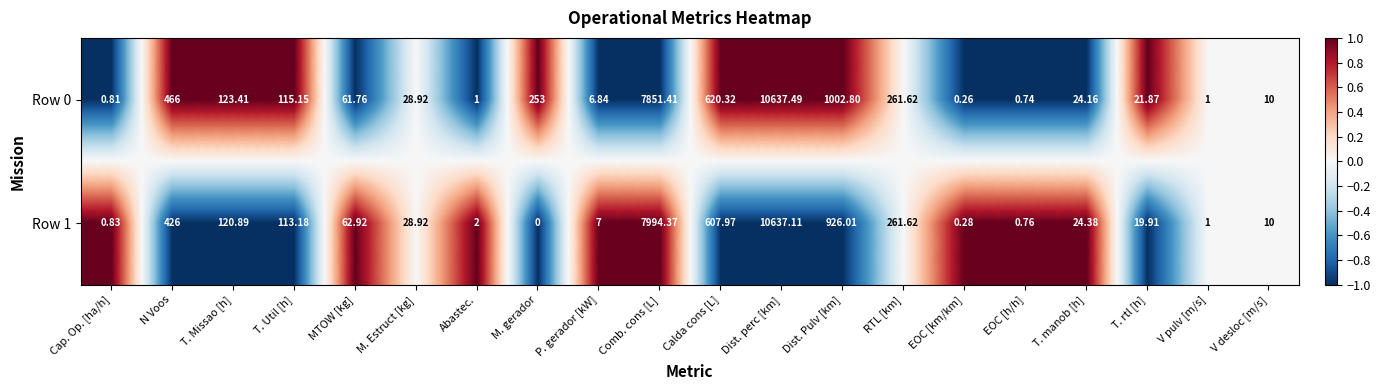

Rank the series by their maximum value, from highest to lowest.

Row 0, Row 1